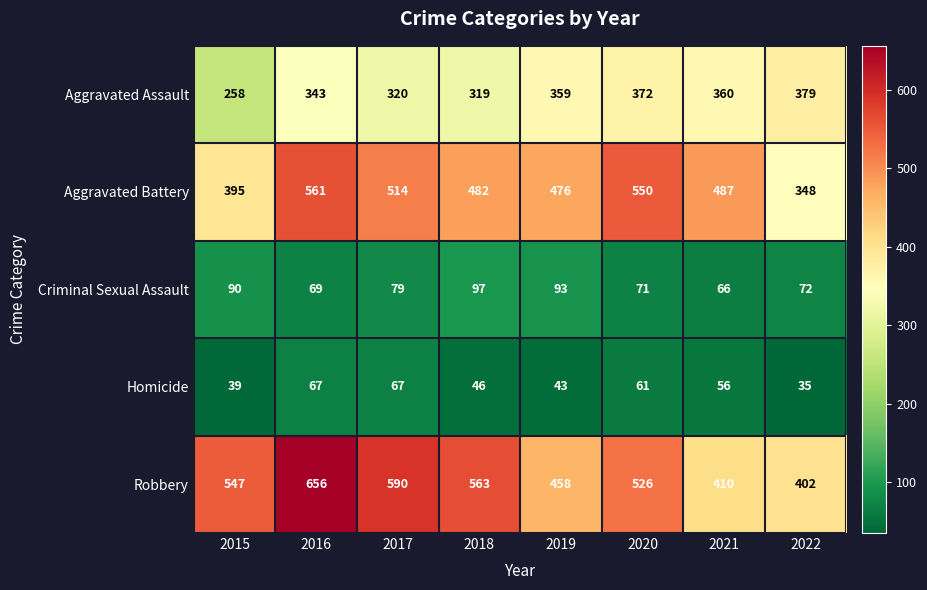

What is the difference between the maximum and second lowest values in the Aggravated Battery series?

166